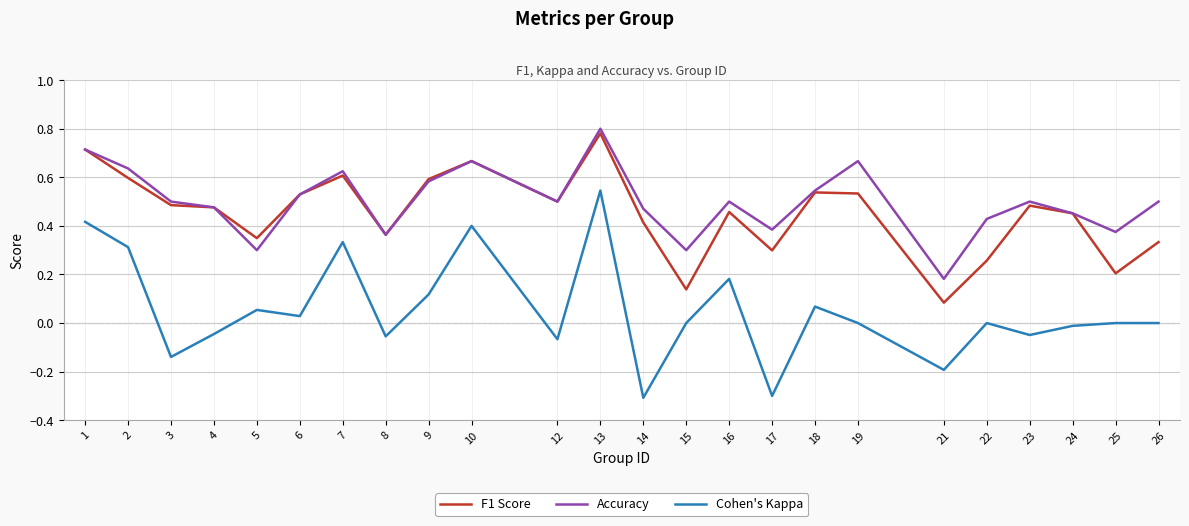

True or false: Cohen's Kappa and F1 Score cross at least once.

False